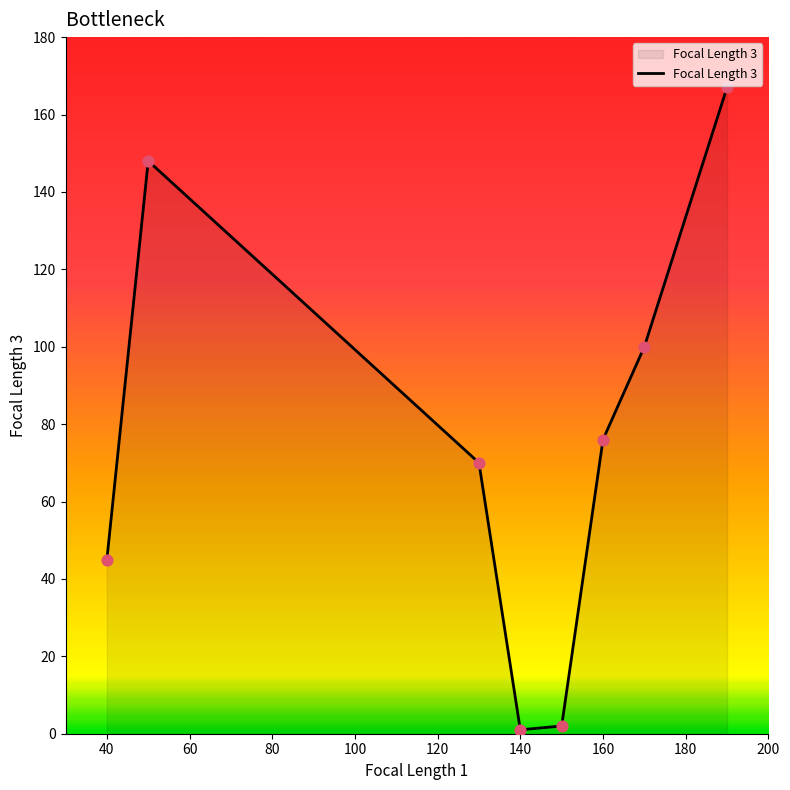

What is the difference between the second highest and second lowest values?

146